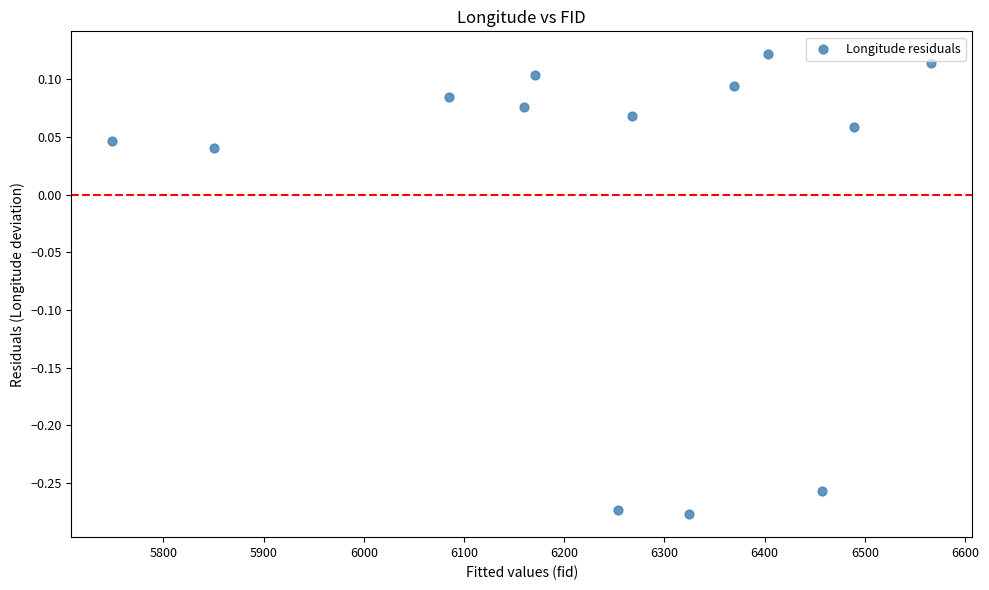

What is the range of X values (max minus min)?

817.0